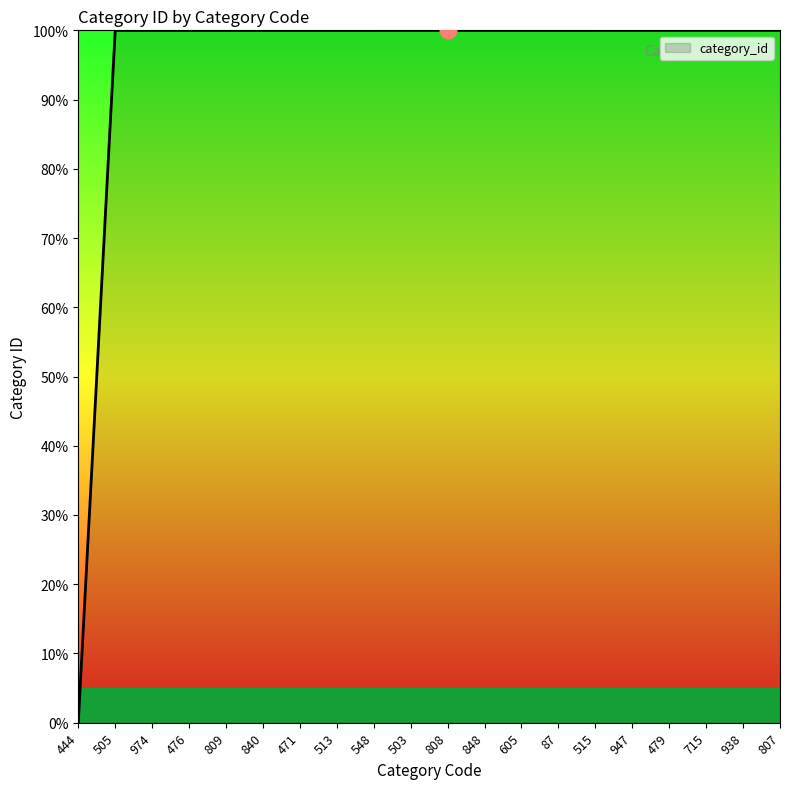

True or false: the data shows 100.0 at 938.

True